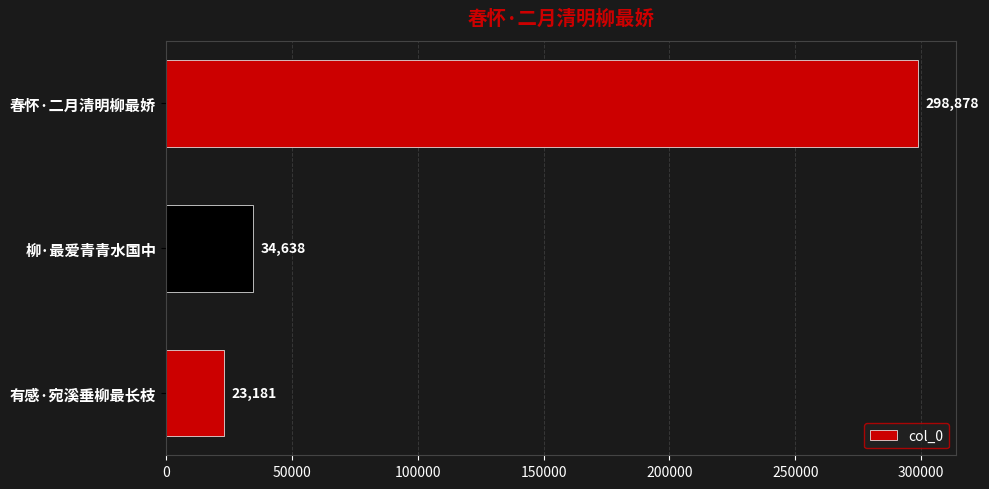

What is the difference between the maximum and minimum values?

275697